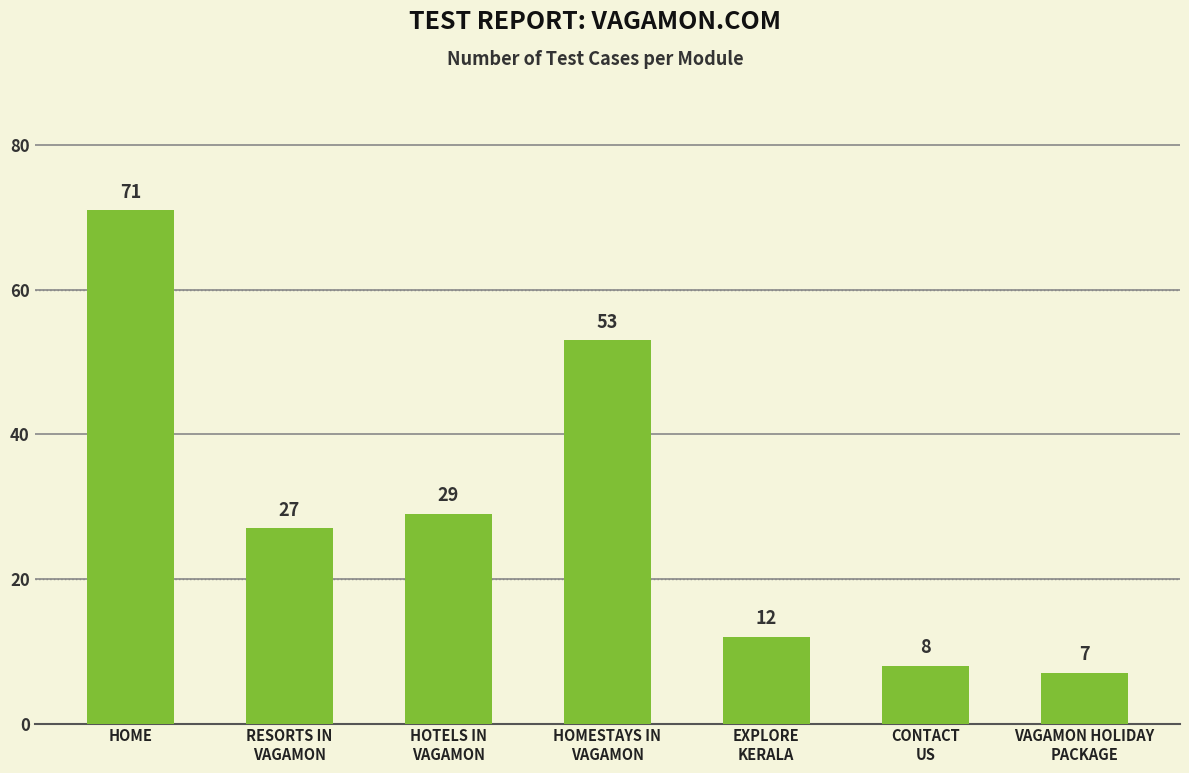

What is the average value?

30